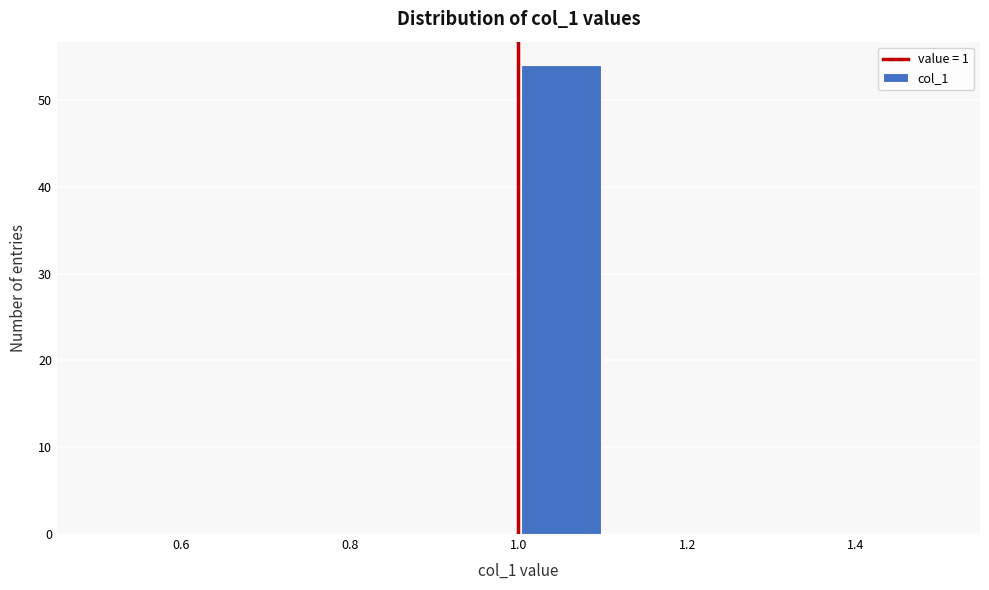

What is the height of the bar covering 1.0 to 1.1 on the x-axis? The values are not printed on the chart, so give them approximately, as read against the axis.

54